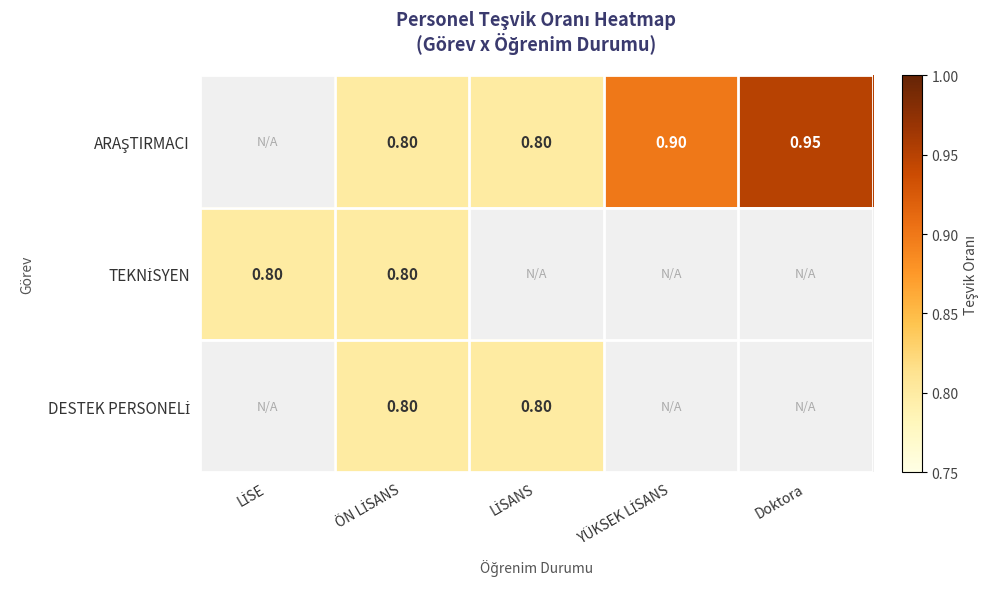

Rank the series at YÜKSEK LİSANS from highest to lowest value.

ARAŞTIRMACI, TEKNİSYEN, DESTEK PERSONELİ